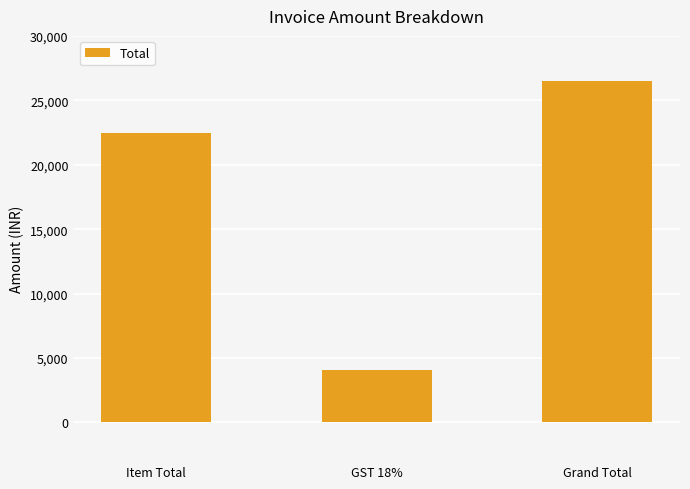

List the labels in order of value, smallest first.

GST 18%, Item Total, Grand Total